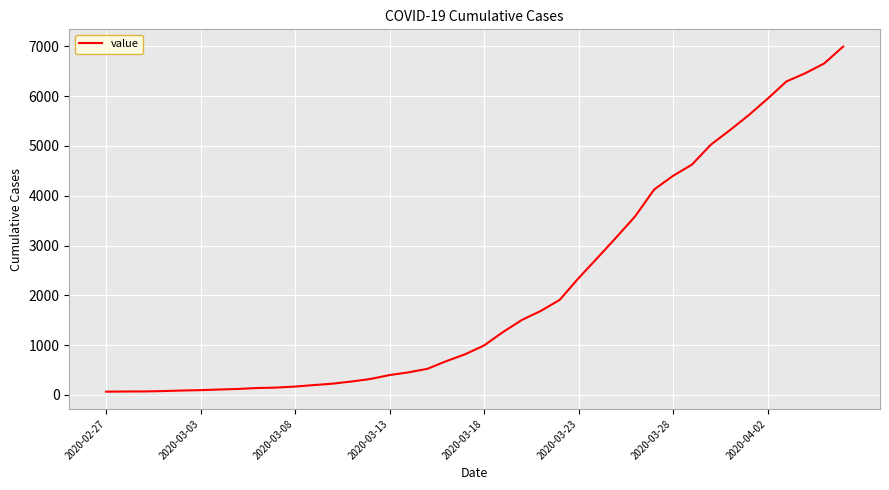

What is the difference between the maximum and minimum values?

6931